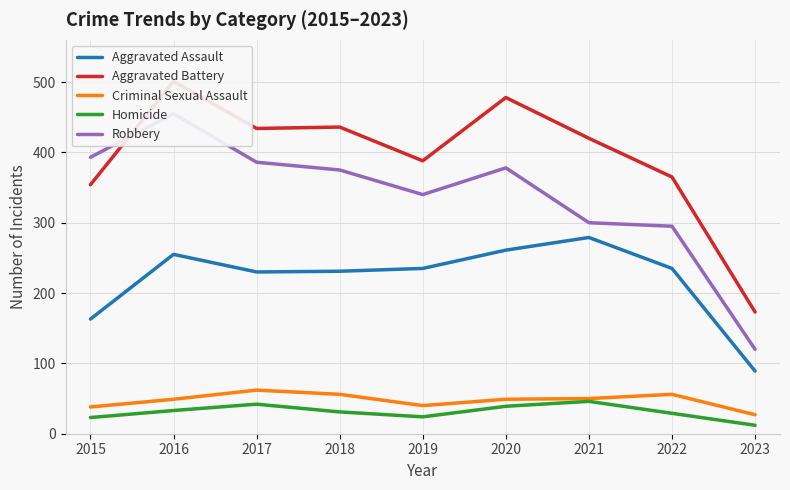

Does the chart have visible grid lines?

Yes